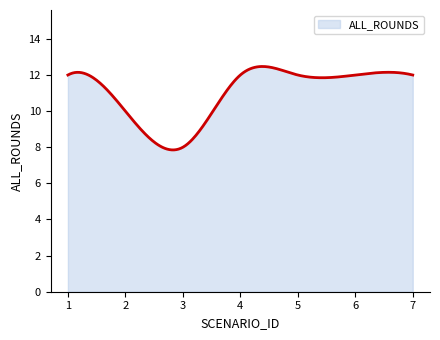

What is the greatest value displayed?

12.5